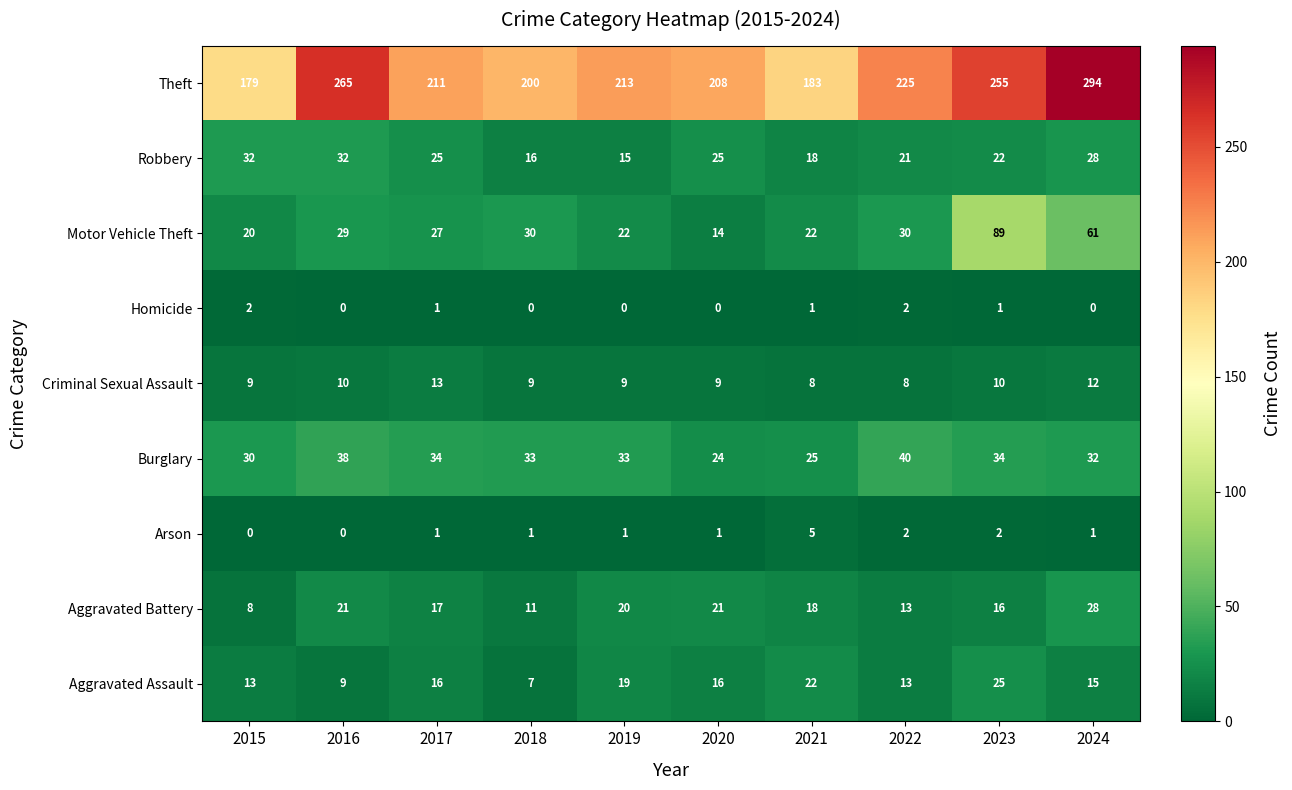

The value of Burglary at 2020 is 40. True or false?

False